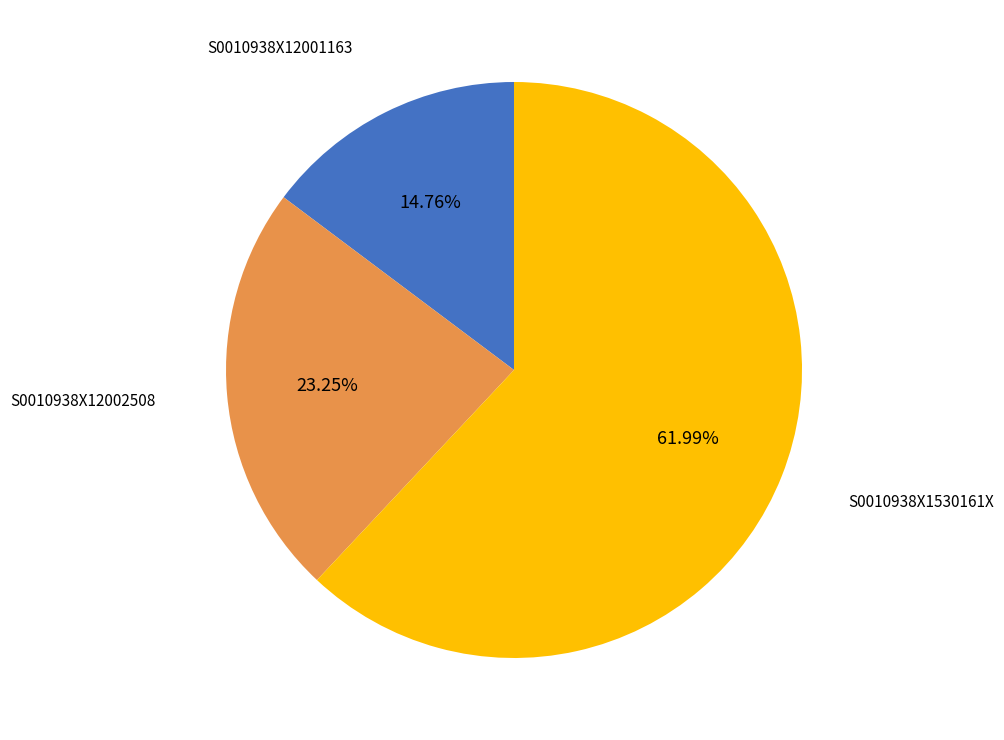

Count the number of slices in the pie.

3